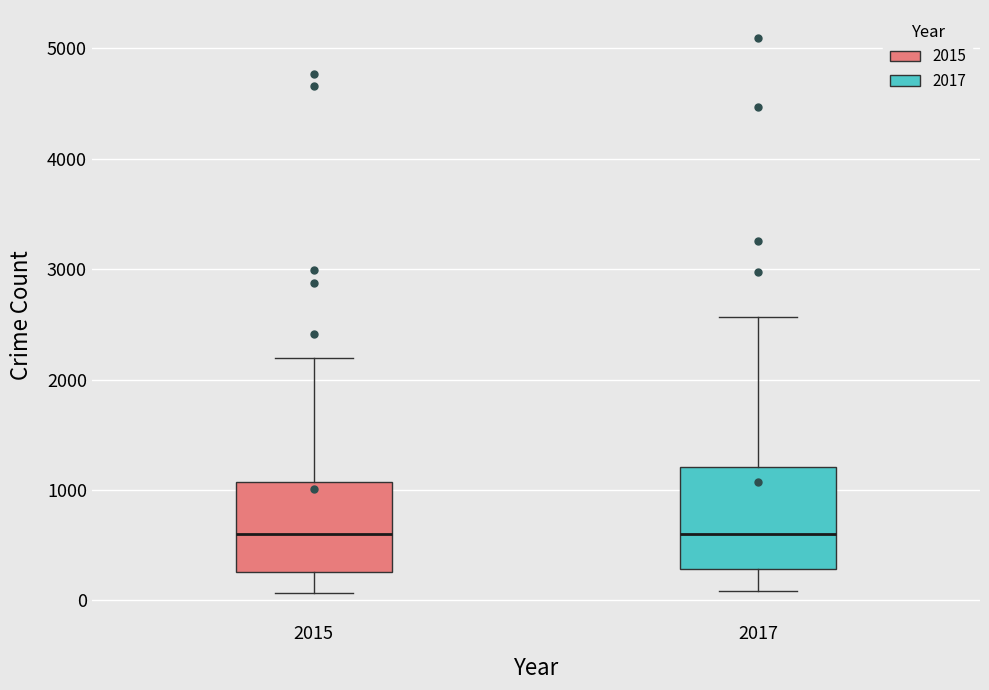

Where does the median line of the box at x = 2015 sit on the y-axis? The values are not printed on the chart, so give them approximately, as read against the axis.

600